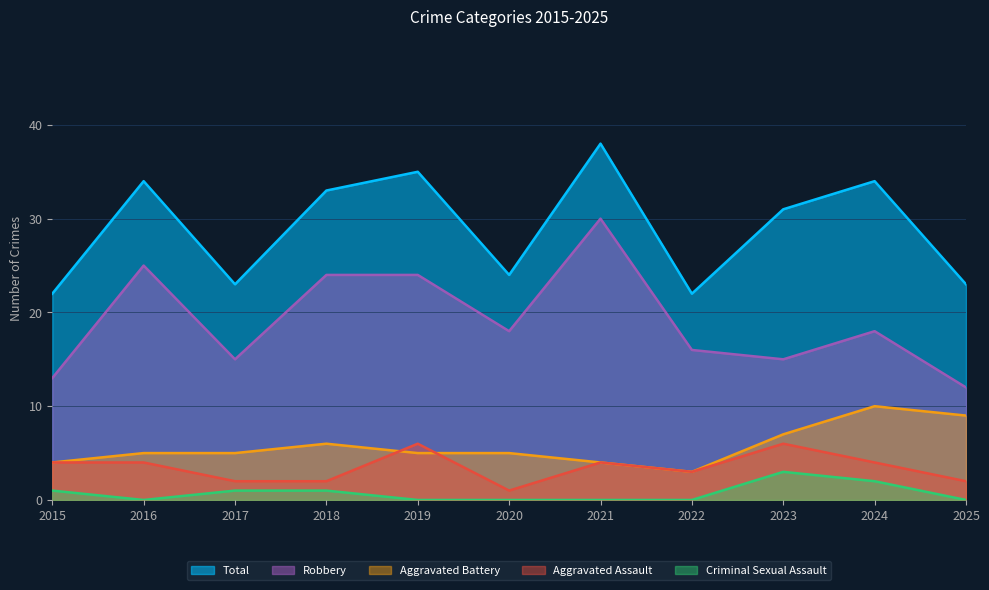

At which category is the sum across all series the highest?

2021